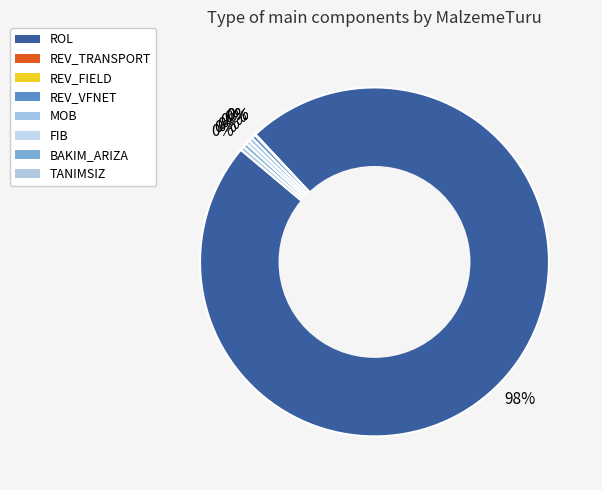

To the nearest percent, what is the combined percentage of REV_VFNET and BAKIM_ARIZA?

1%